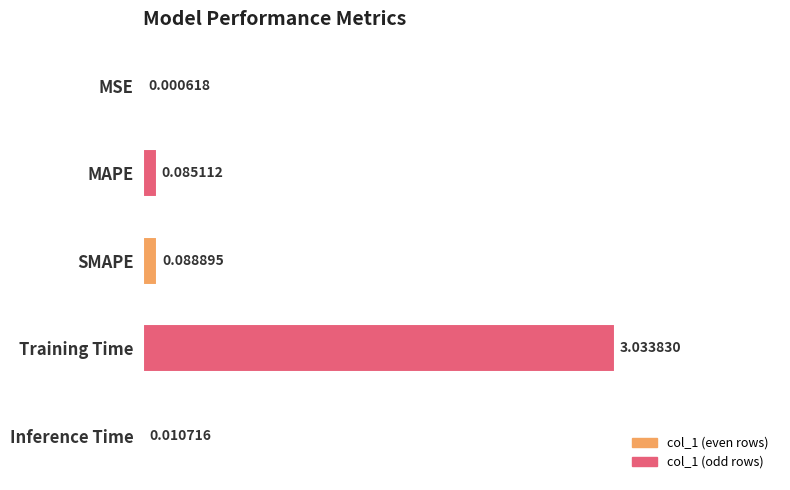

Are the bars horizontal?

Yes